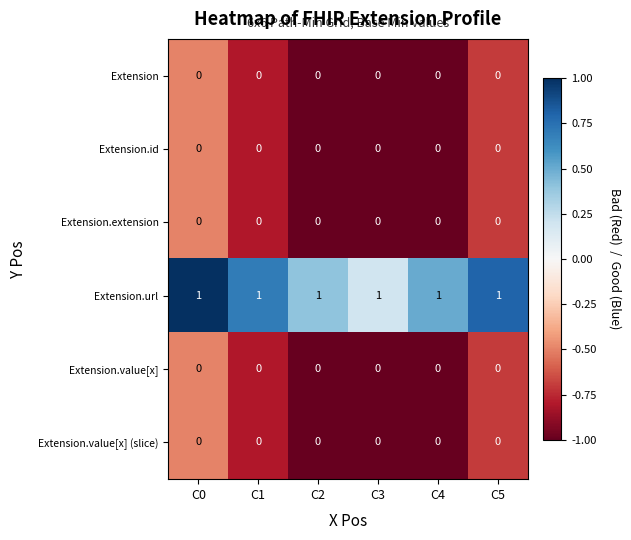

True or false: Extension.url has a value of 2 at C5.

False